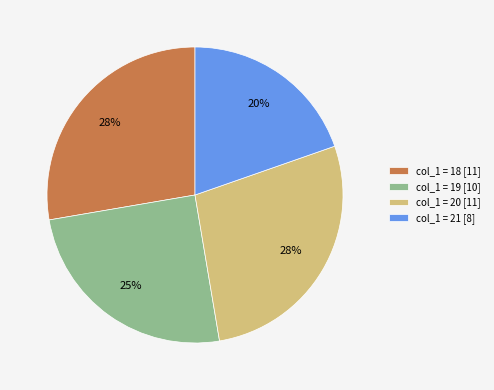

Count the number of slices in the pie.

4